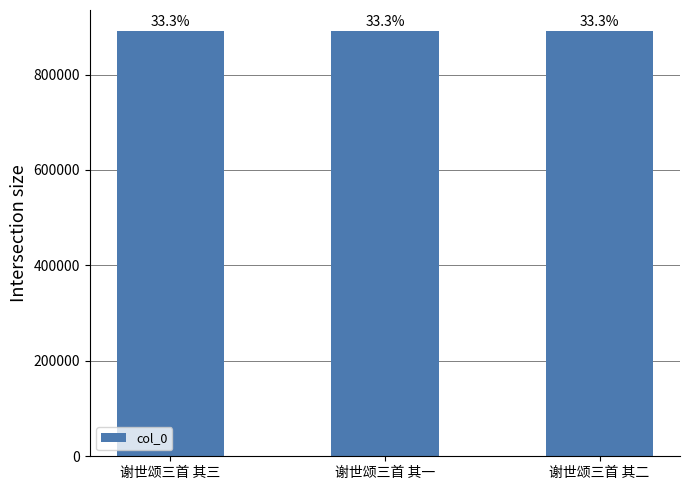

Does the chart contain any negative values?

No